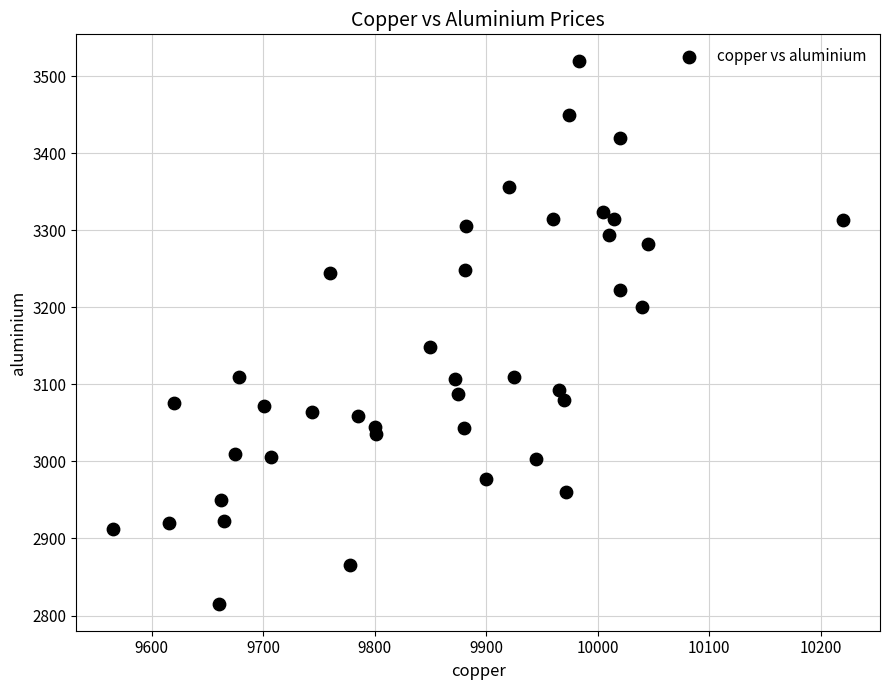

What is the range of Y values (max minus min)?

703.5